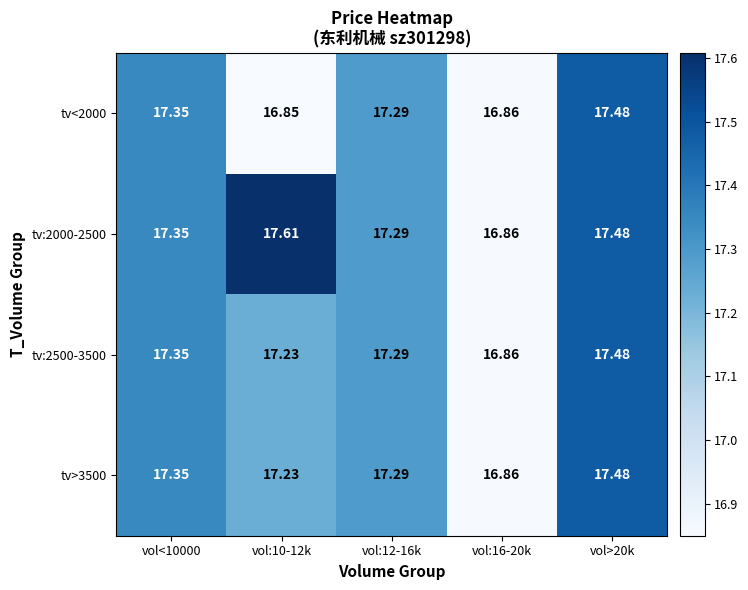

How many data points does each series have?

5